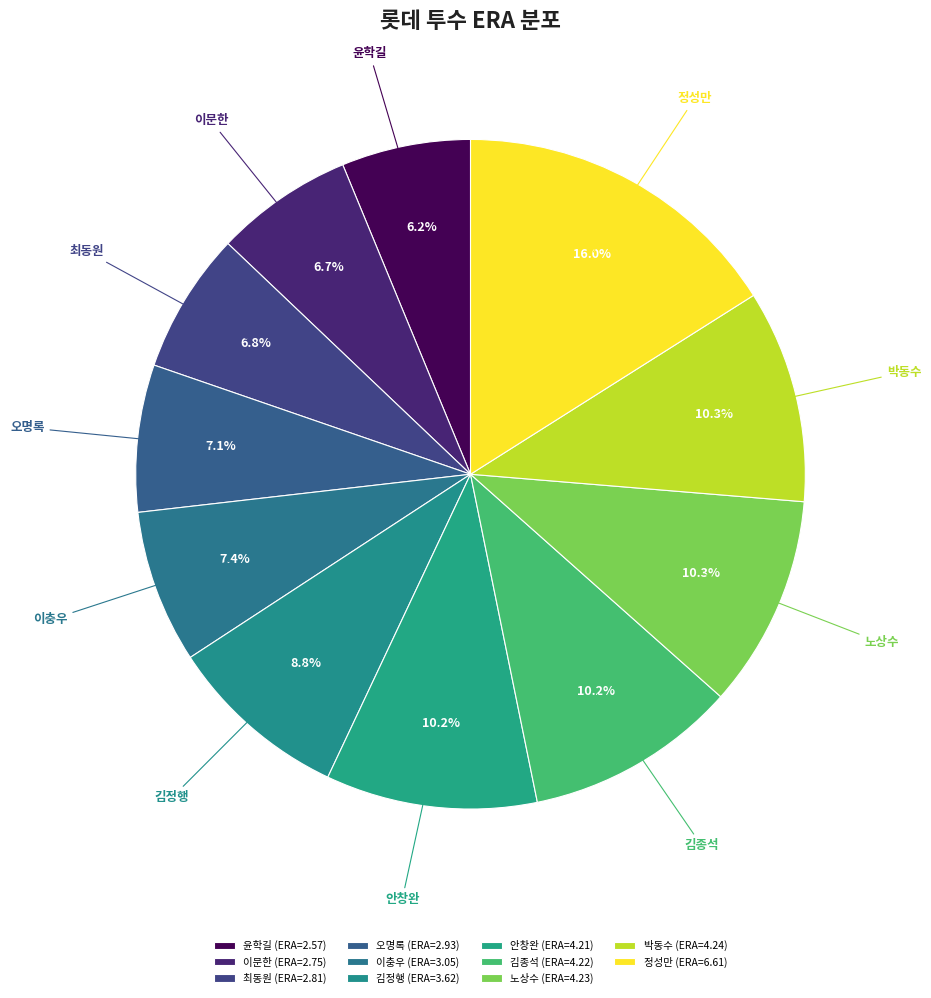

How many segments does this pie chart have?

11